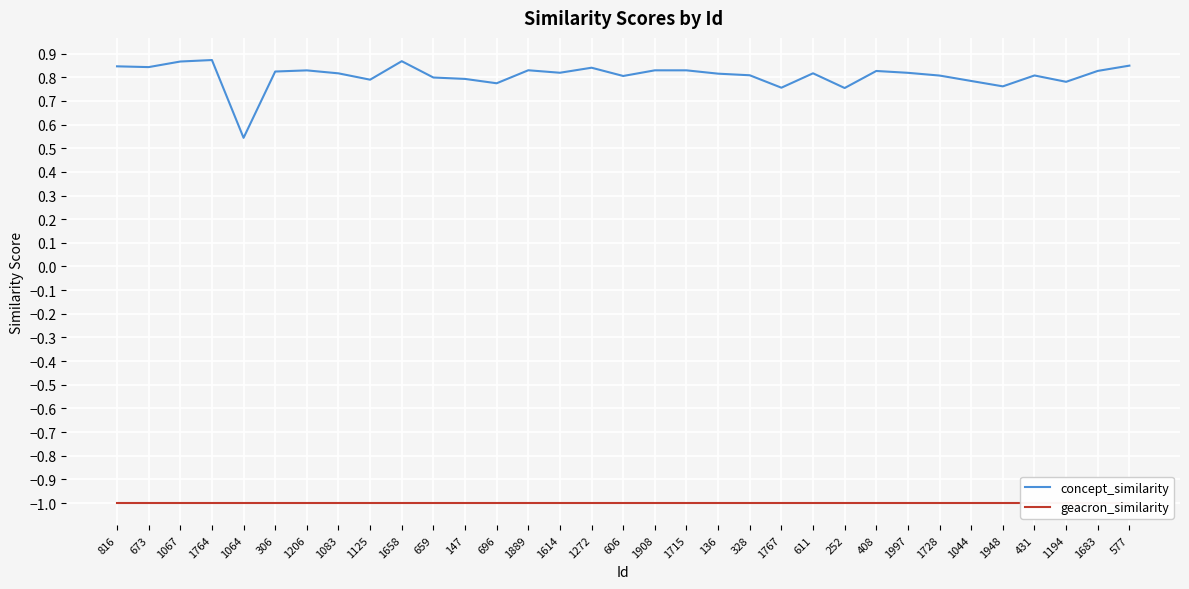

In concept_similarity, how many points are higher than both neighbors (excluding endpoints)?

9